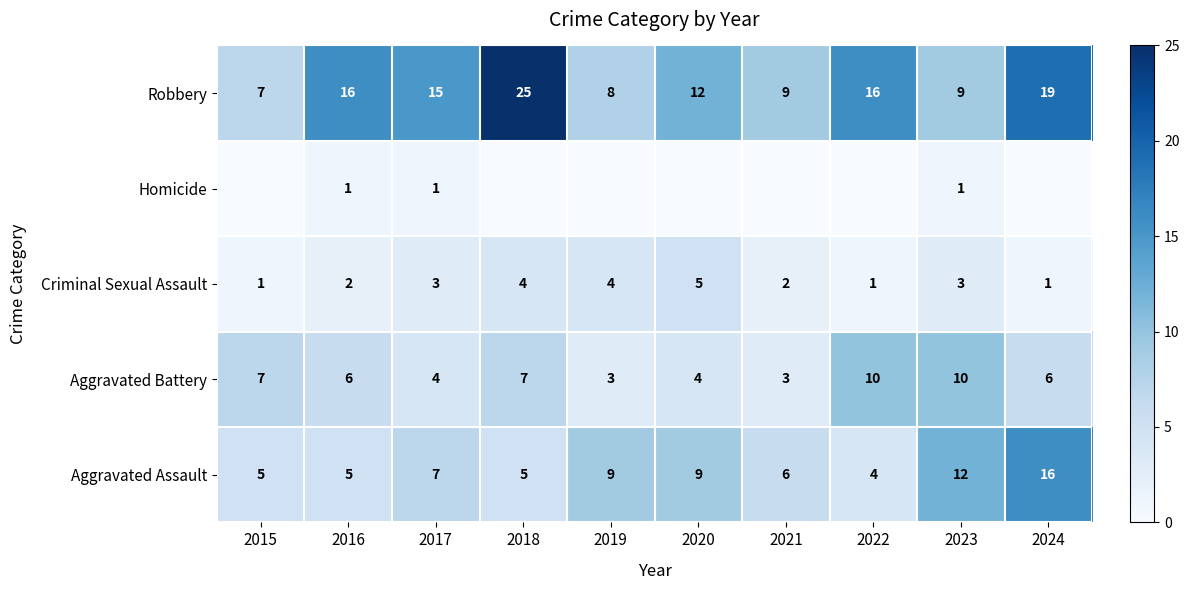

How many Criminal Sexual Assault values are between 1 and 4?

9